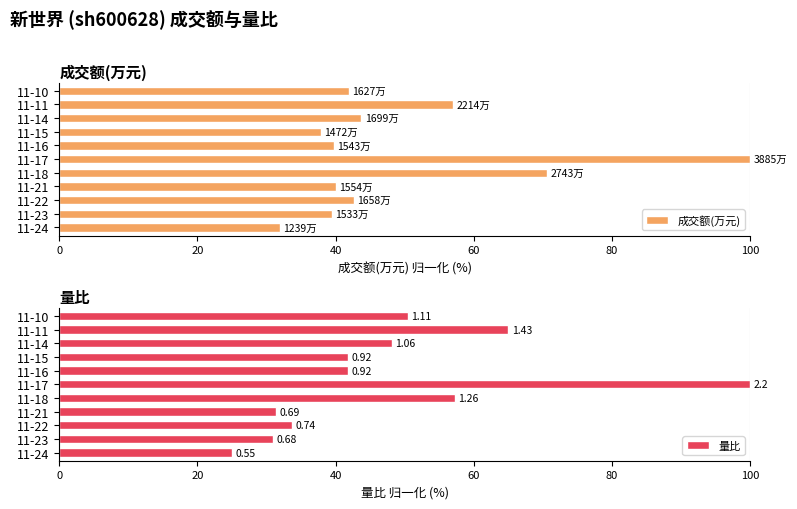

List the series in order of their peak value, highest first.

成交额(万元), 量比